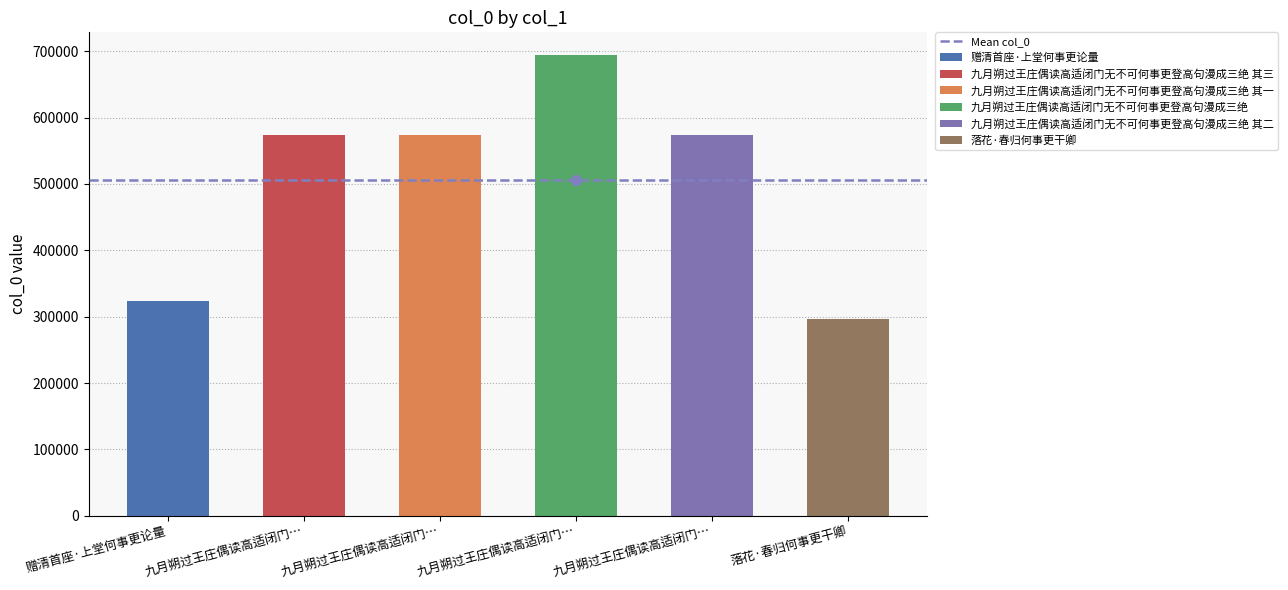

List the labels in order of value, largest first.

九月朔过王庄偶读高适闭门无不可何事更登高句漫成三绝, 九月朔过王庄偶读高适闭门无不可何事更登高句漫成三绝 其三, 九月朔过王庄偶读高适闭门无不可何事更登高句漫成三绝 其二, 九月朔过王庄偶读高适闭门无不可何事更登高句漫成三绝 其一, 赠清首座·上堂何事更论量, 落花·春归何事更干卿